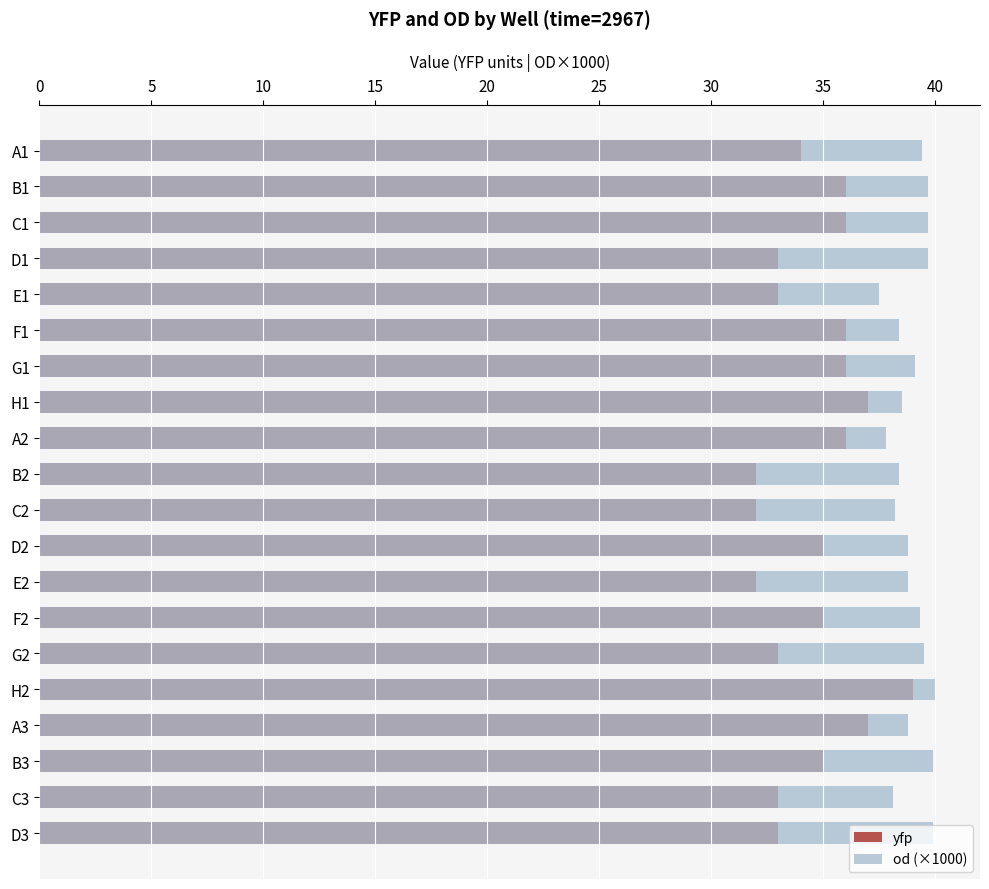

Reading left to right, transcribe all the data shown in this chart.

yfp: 34.0	36.0	36.0	33.0	33.0	36.0	36.0	37.0	36.0	32.0	32.0	35.0	32.0	35.0	33.0	39.0	37.0	35.0	33.0	33.0
od (×1000): 39.4	39.7	39.7	39.7	37.5	38.4	39.1	38.5	37.8	38.4	38.2	38.8	38.8	39.3	39.5	40.0	38.8	39.9	38.1	39.9